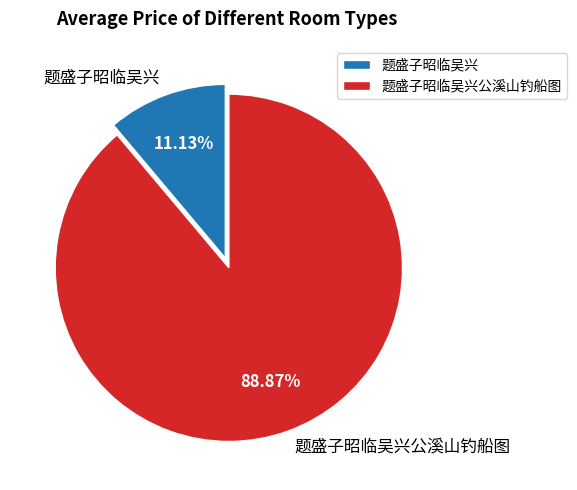

Combined, what portion of the pie is 题盛子昭临吴兴公溪山钓船图 and 题盛子昭临吴兴?

100.0%